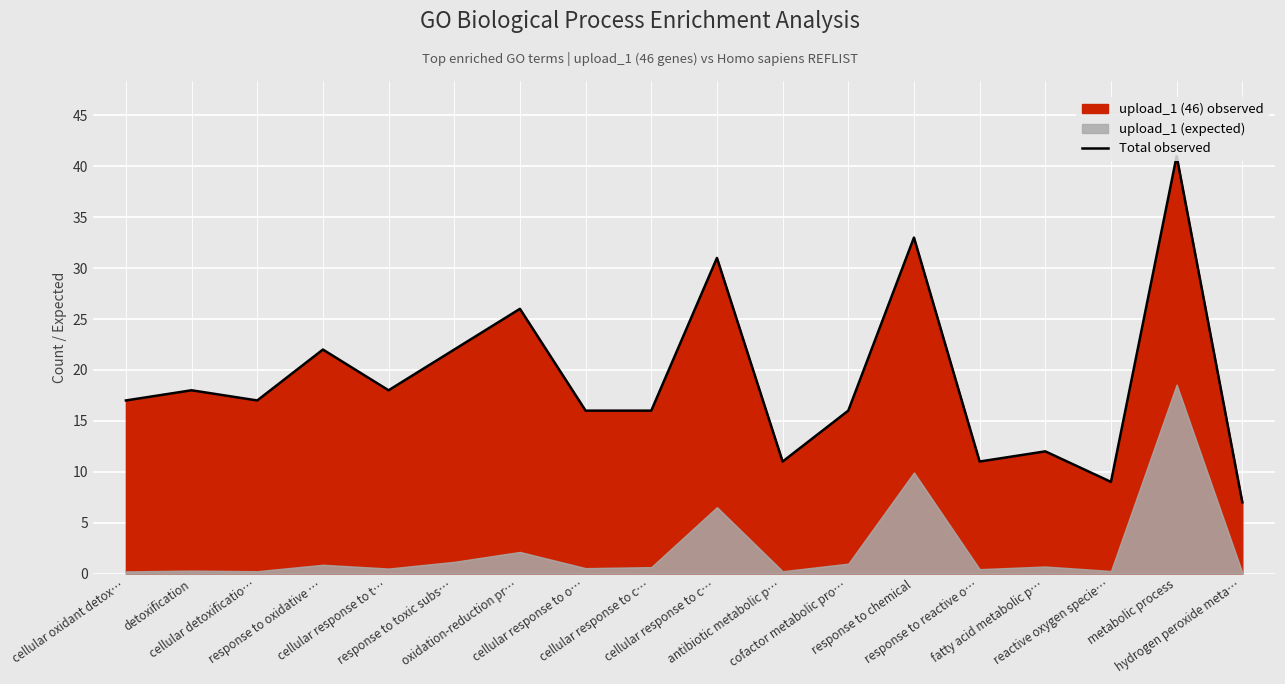

The chart shows a value of 38 at response to oxidative …. True or false?

False